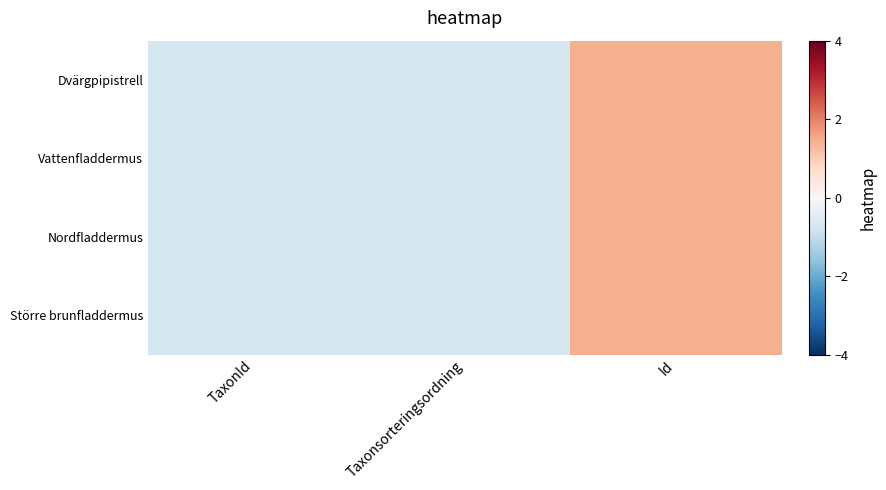

Reading left to right, extract all data points from this chart.

Dvärgpipistrell: TaxonId=-0.7	Taxonsorteringsordning=-0.7	Id=1.4
Vattenfladdermus: TaxonId=-0.7	Taxonsorteringsordning=-0.7	Id=1.4
Nordfladdermus: TaxonId=-0.7	Taxonsorteringsordning=-0.7	Id=1.4
Större brunfladdermus: TaxonId=-0.7	Taxonsorteringsordning=-0.7	Id=1.4